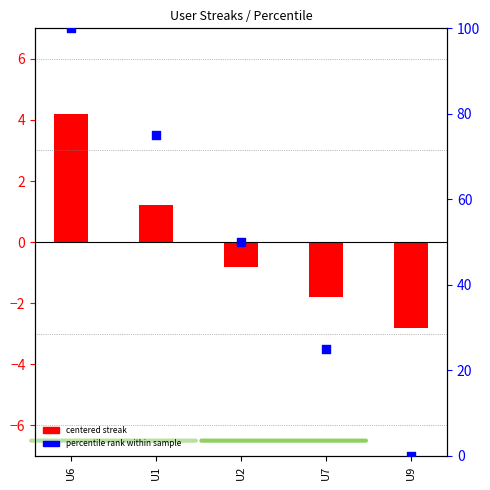

Which series reaches the maximum Y coordinate?

percentile rank